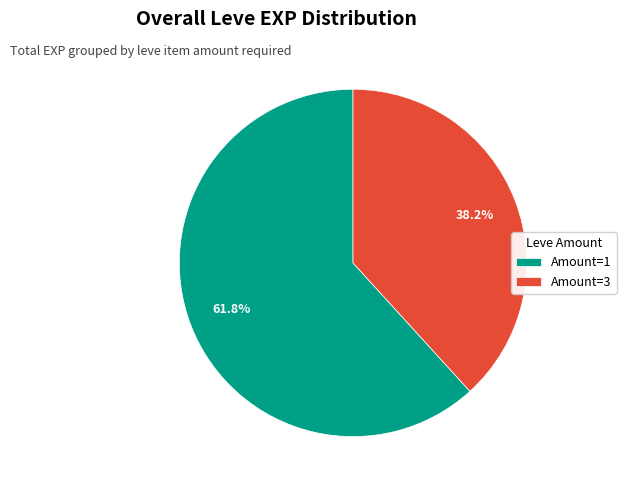

Do Amount=1 and Amount=3 together represent more than half of the pie?

Yes